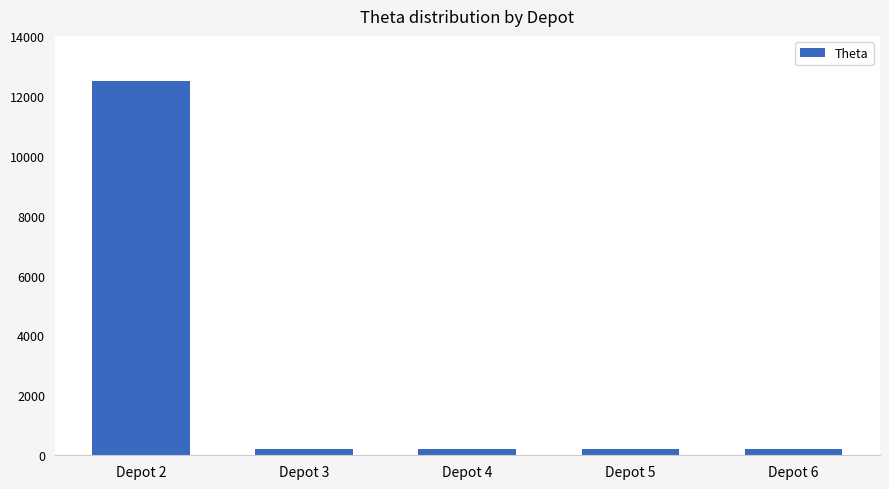

Does the chart contain stacked bars?

No